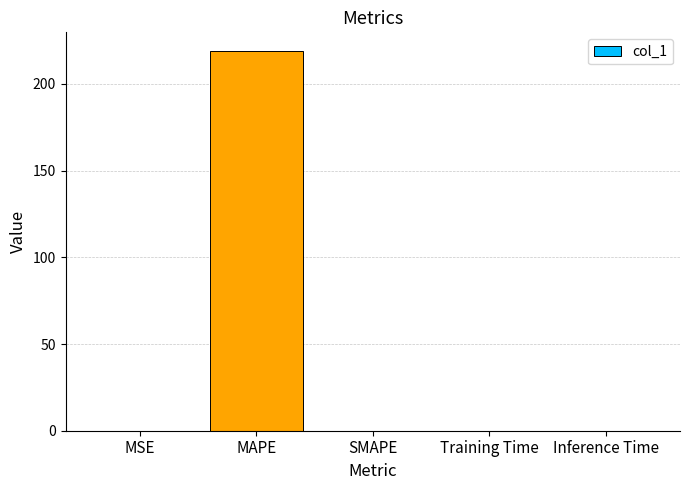

Between Inference Time and MAPE, which is larger?

MAPE